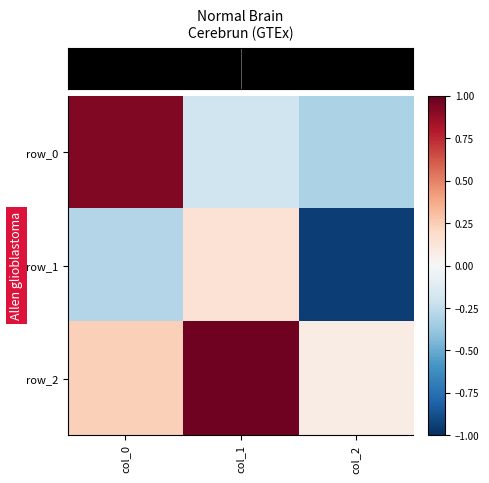

Read the row_1 value at col_1.

0.1